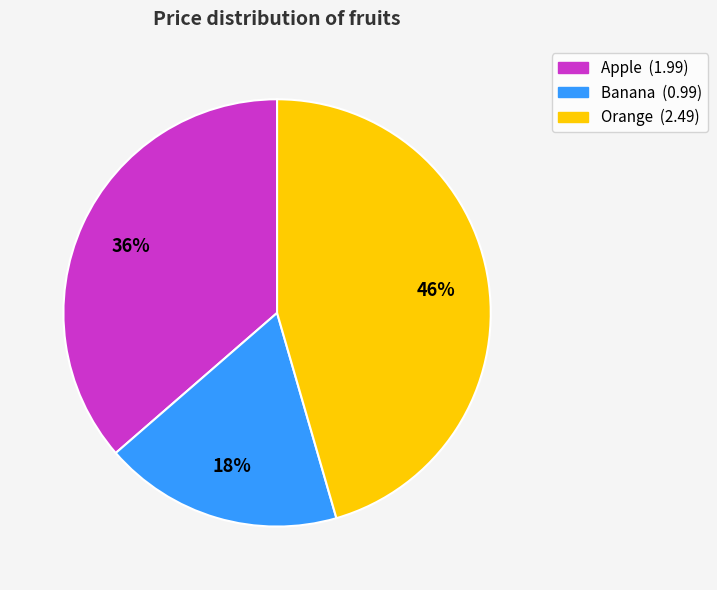

The Banana slice represents 18% of the pie. True or false?

True